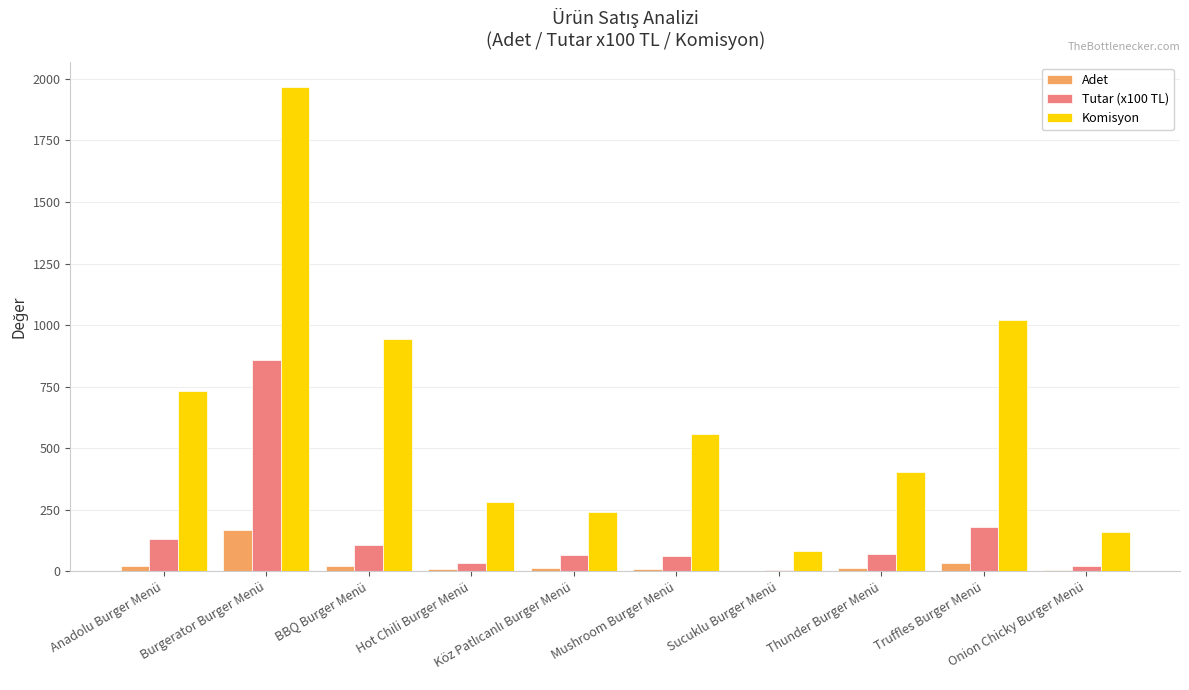

The Komisyon series shows 238.5 at Truffles Burger Menü. True or false?

False